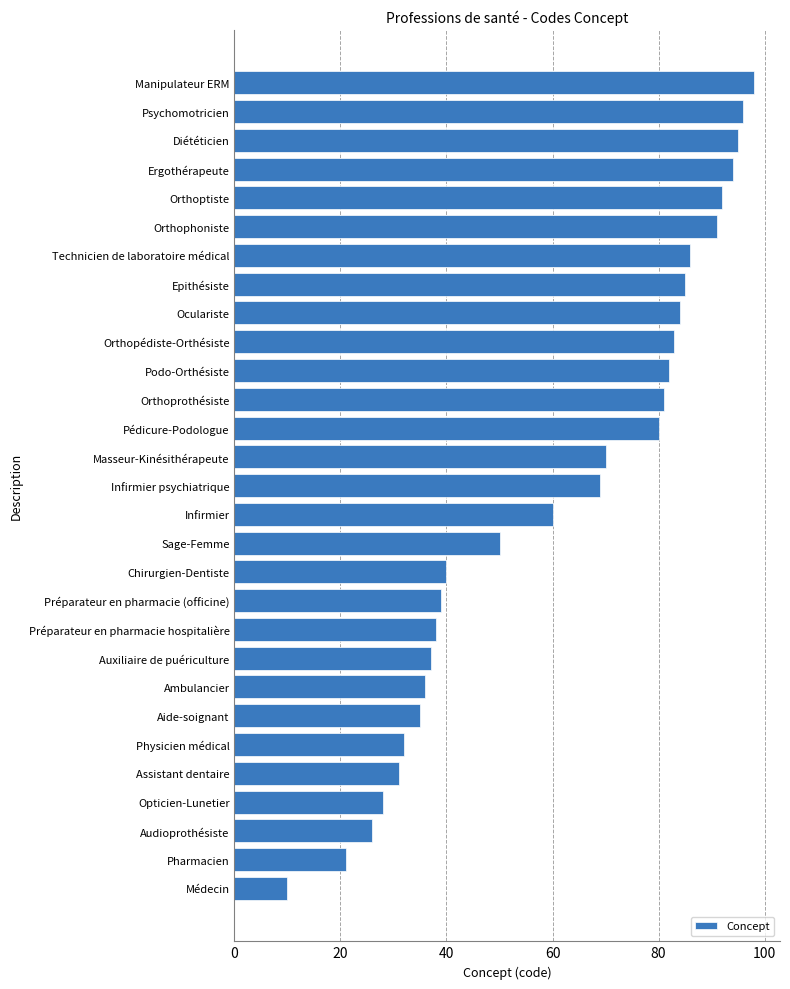

What is the approximate value at Préparateur en pharmacie hospitalière?

38